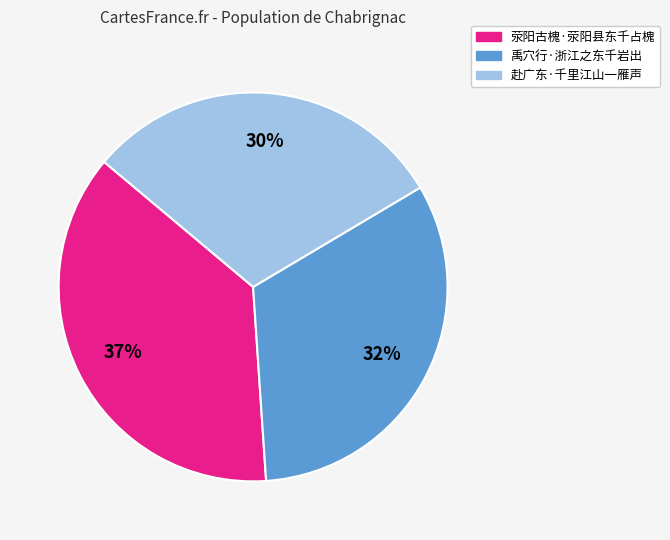

What is the largest slice in the pie chart?

荥阳古槐·荥阳县东千占槐